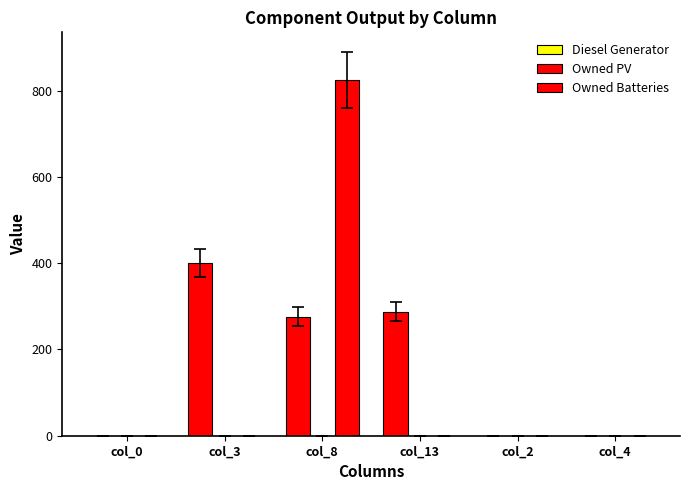

What is the sum of all Owned Batteries values?

825